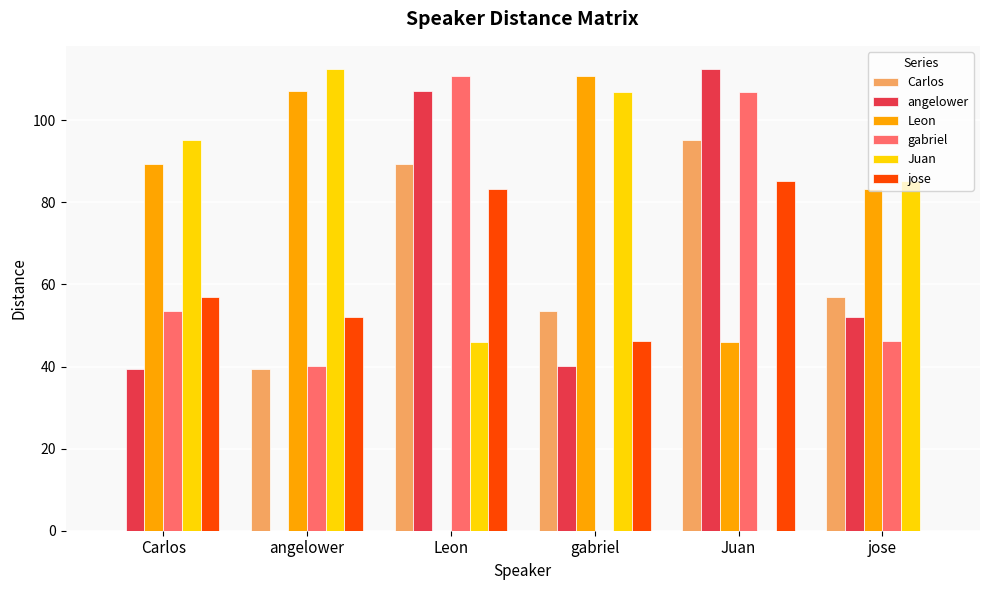

What is the approximate value of Juan at angelower?

112.5